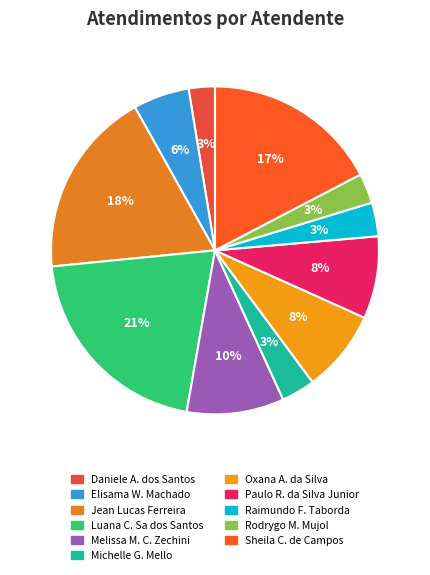

How many segments does this pie chart have?

11